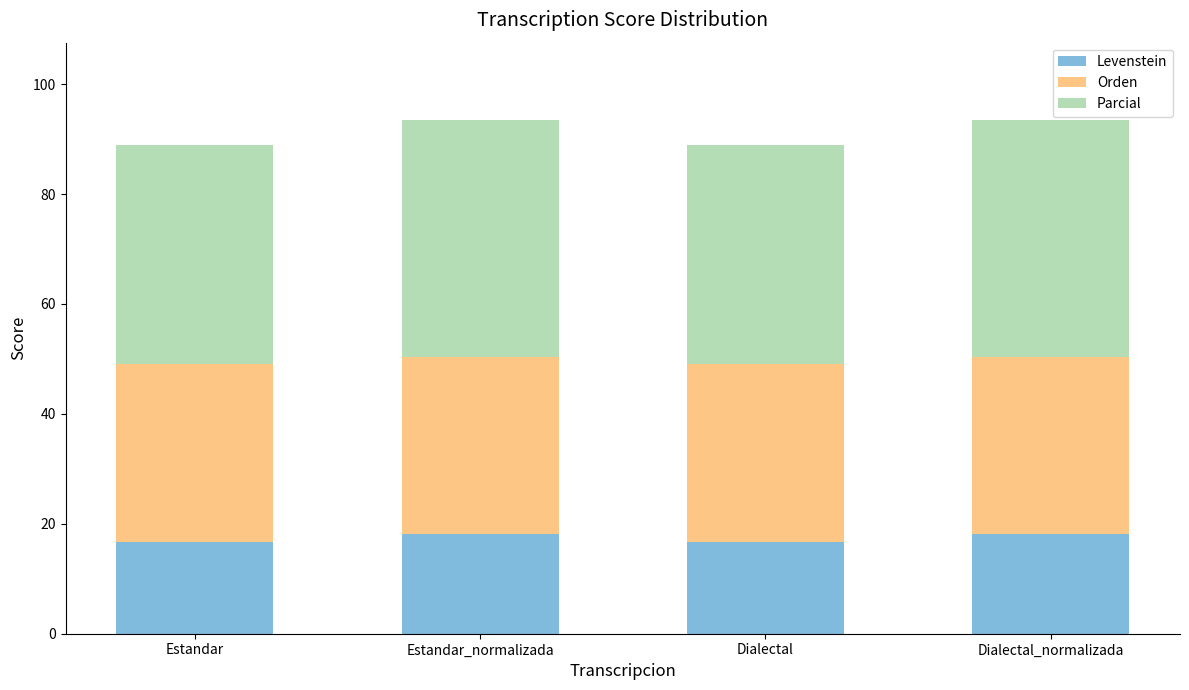

What is the sum of the Levenstein values at Estandar and Dialectal?

33.3